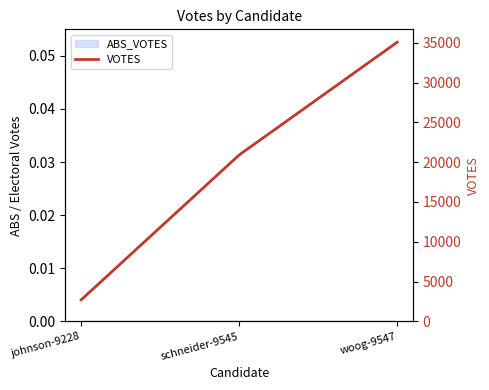

Is it true that the value at johnson-9228 is 2711?

True